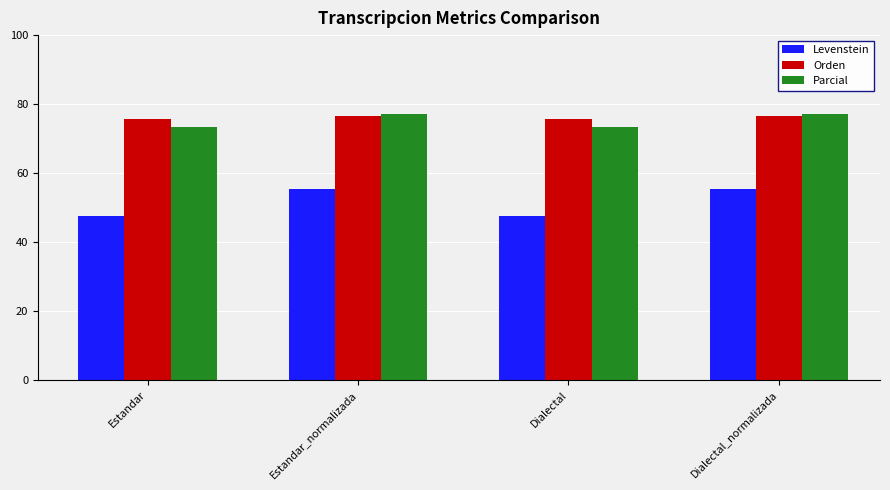

Reading left to right, transcribe all the data shown in this chart.

Levenstein: 47.5	55.3	47.5	55.3
Orden: 75.8	76.4	75.8	76.4
Parcial: 73.5	77.1	73.5	77.1